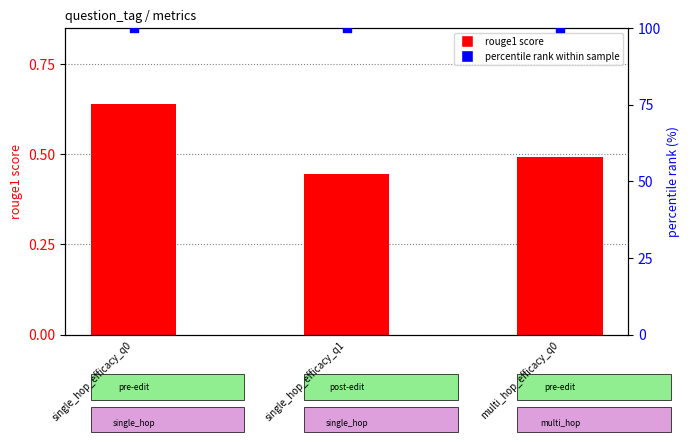

Which series has the largest total across all categories?

percentile rank within sample